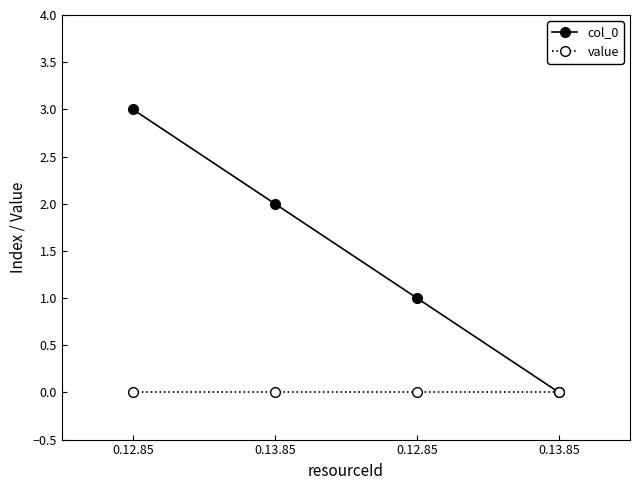

How many categories are shown in the chart?

4